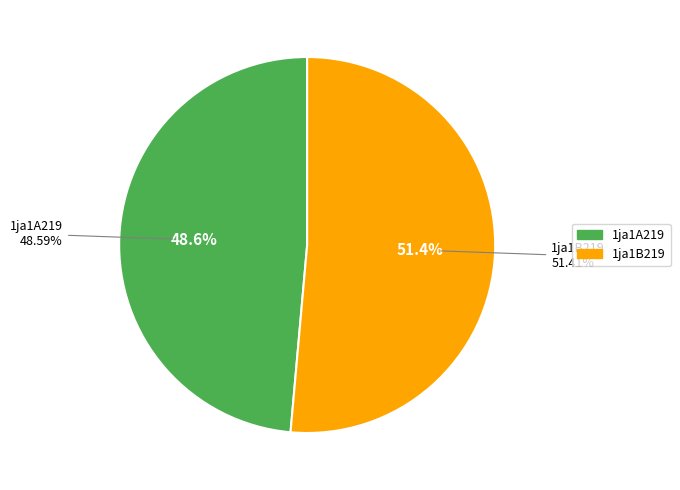

Rank the categories by value from highest to lowest.

1ja1B219, 1ja1A219